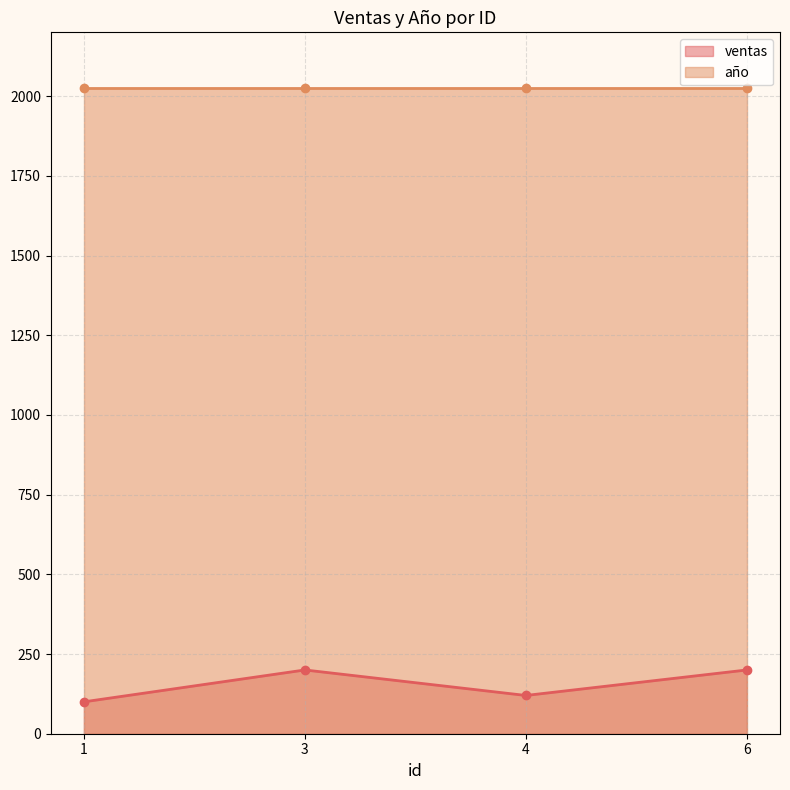

Approximately how many times larger is the value at 1 compared to 6?

0.5